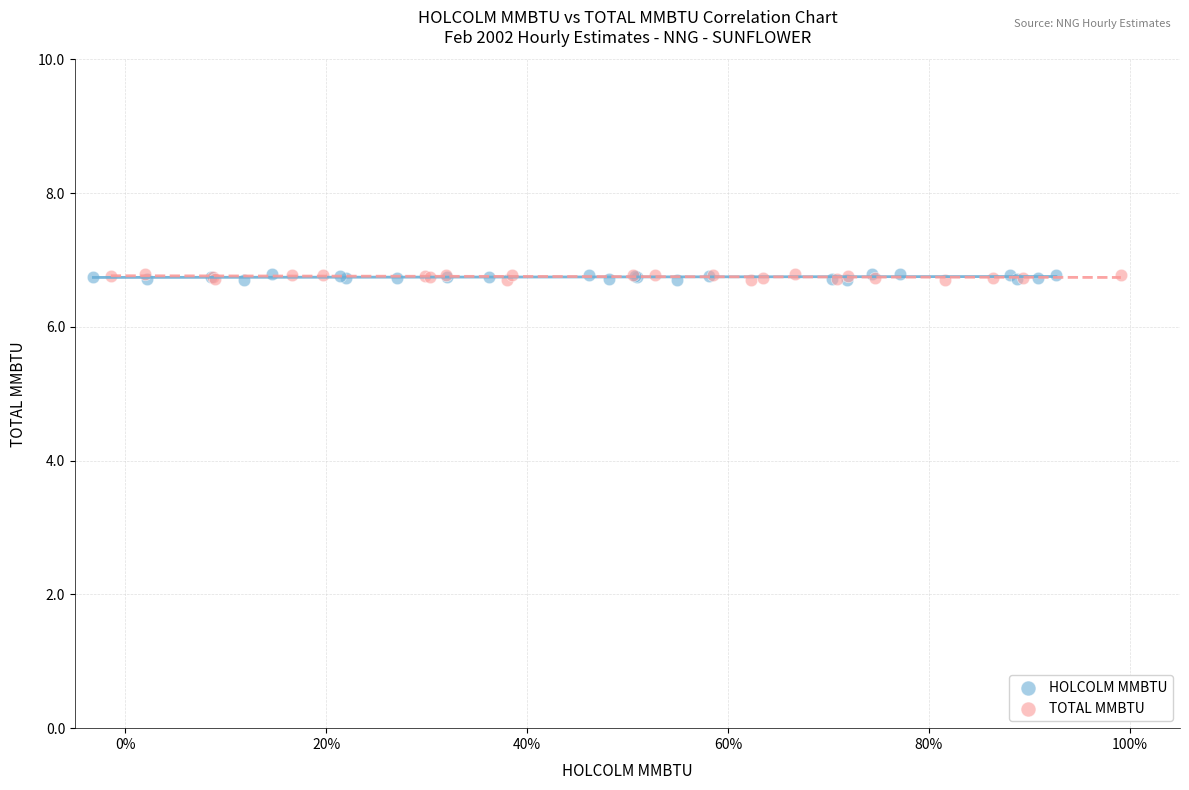

What are all the series names shown in the legend?

HOLCOLM MMBTU, TOTAL MMBTU